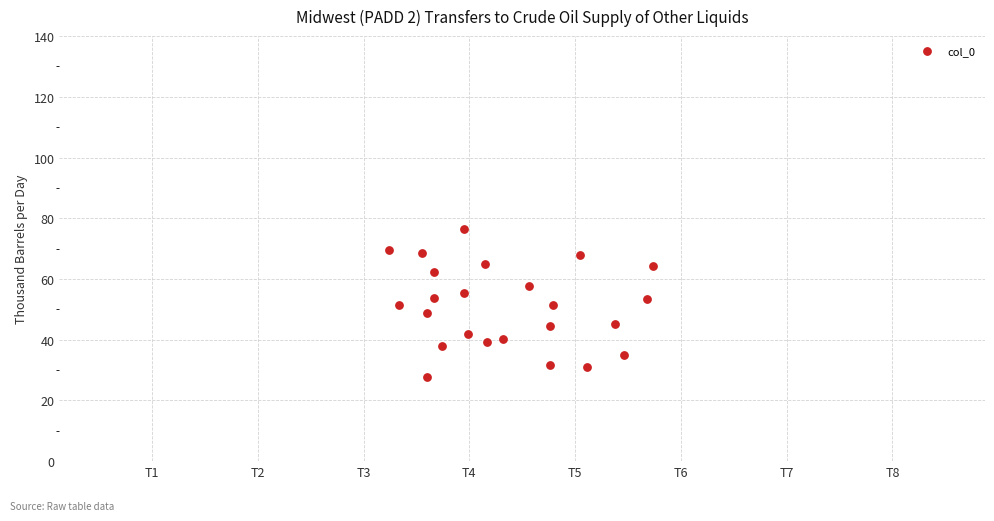

What is the range of X values (max minus min)?

0.3